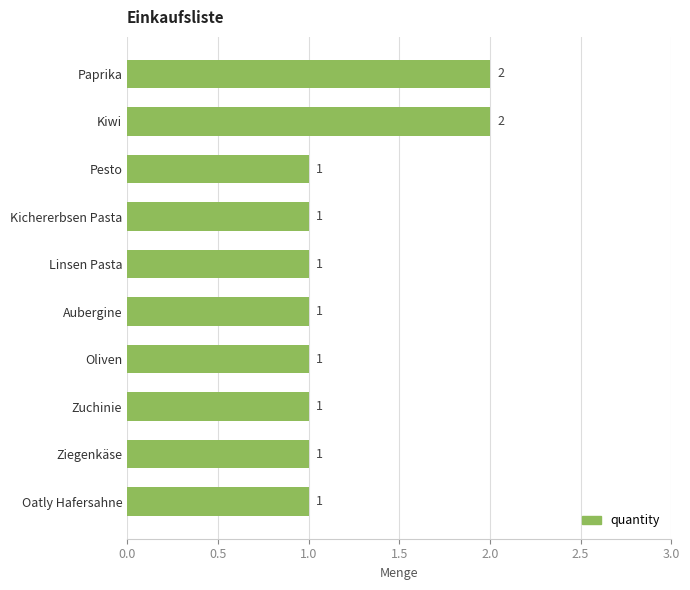

Reading top to bottom, list all the values displayed in this chart.

2	2	1	1	1	1	1	1	1	1